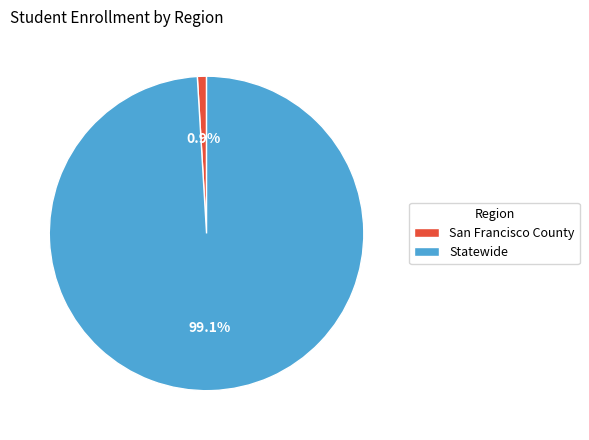

Does San Francisco County represent more than half of the total?

No